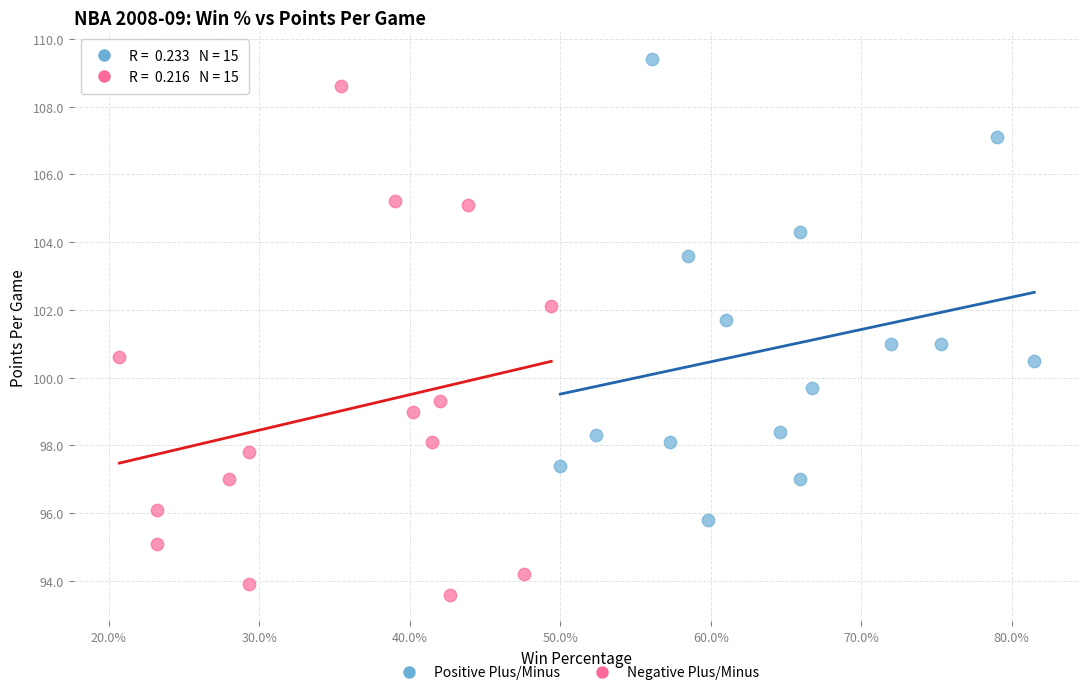

Which series reaches the minimum Y coordinate?

Negative Plus/Minus